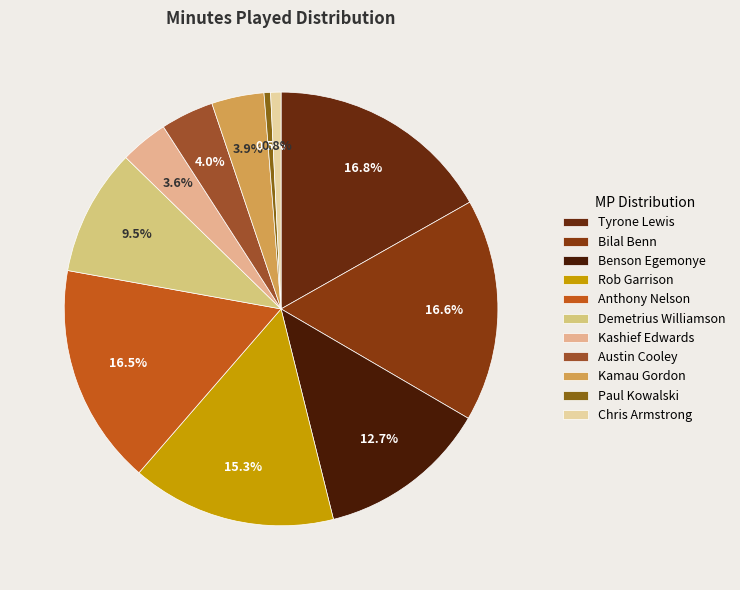

Which category has the smallest portion of the pie?

Paul Kowalski